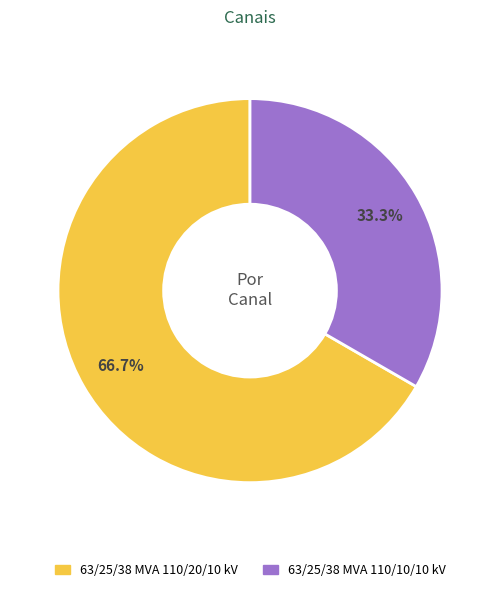

To the nearest percent, what percentage of the pie is 63/25/38 MVA 110/10/10 kV?

33%